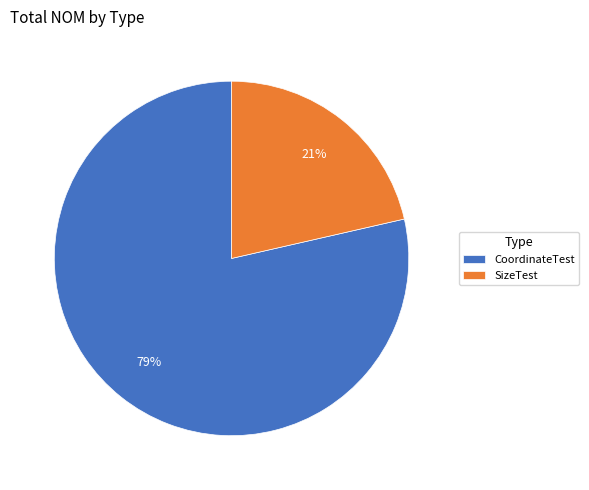

Which slice is the smallest?

SizeTest